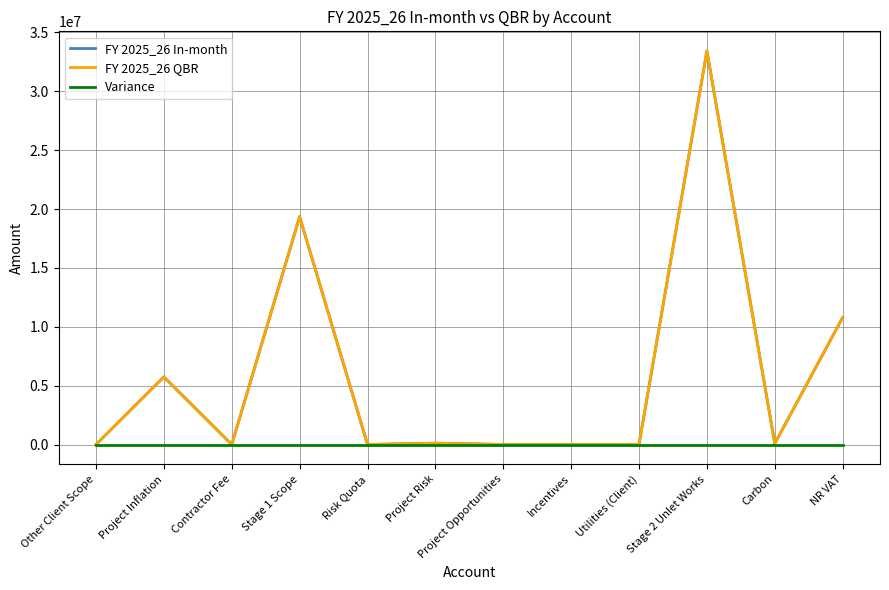

True or false: FY 2025_26 In-month and FY 2025_26 QBR intersect in this chart.

False